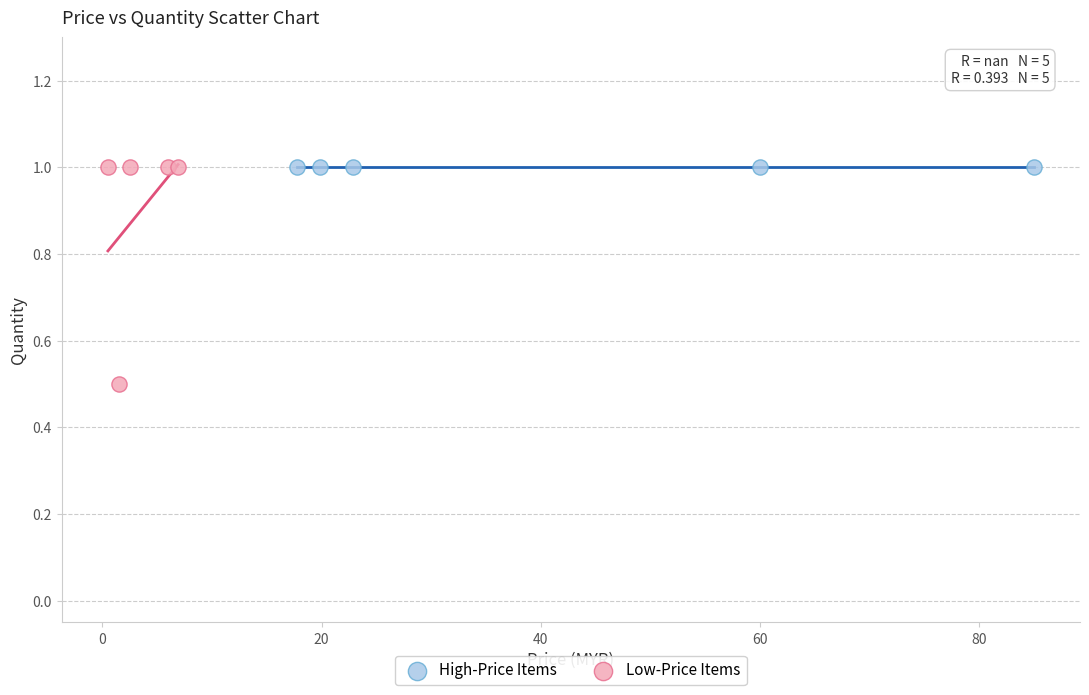

Which series contains the lowest Y value?

Low-Price Items